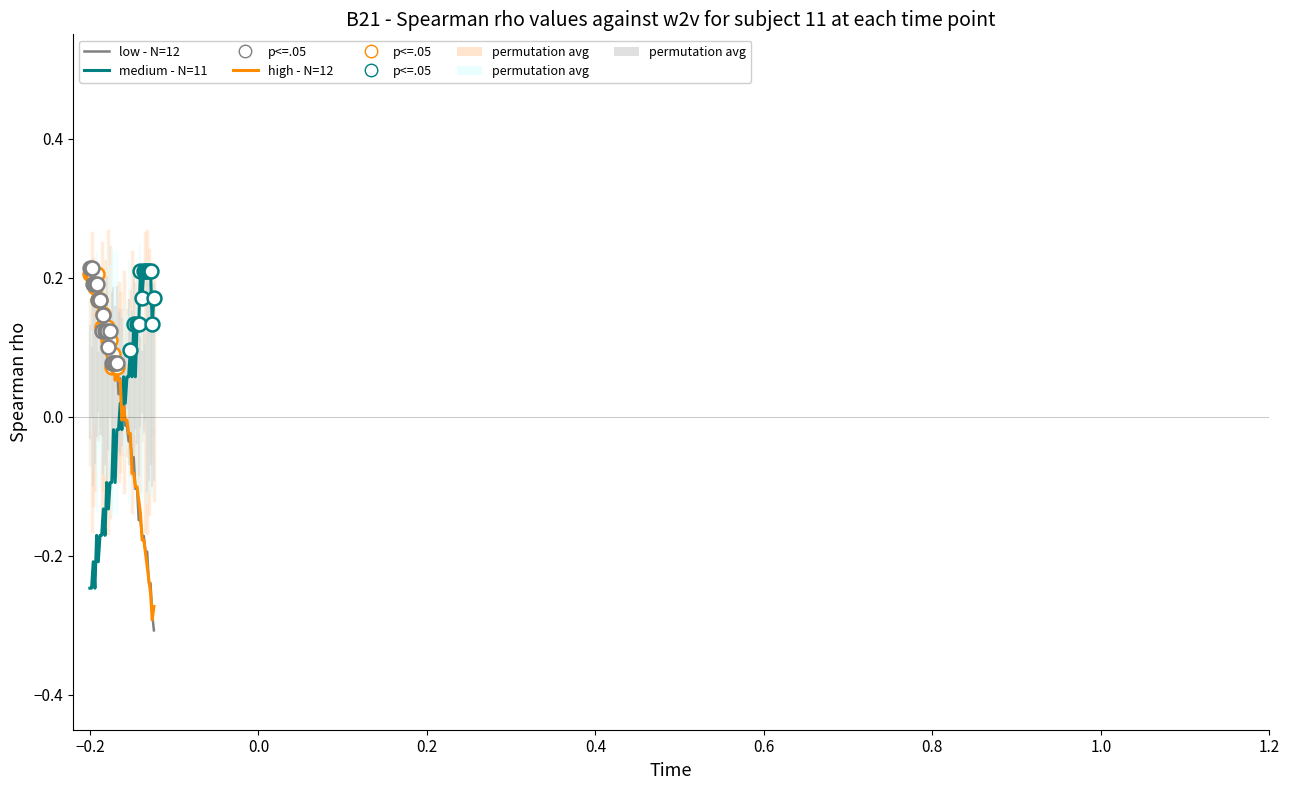

After their last crossing, which series has the higher values: low - N=12 or medium - N=11?

medium - N=11